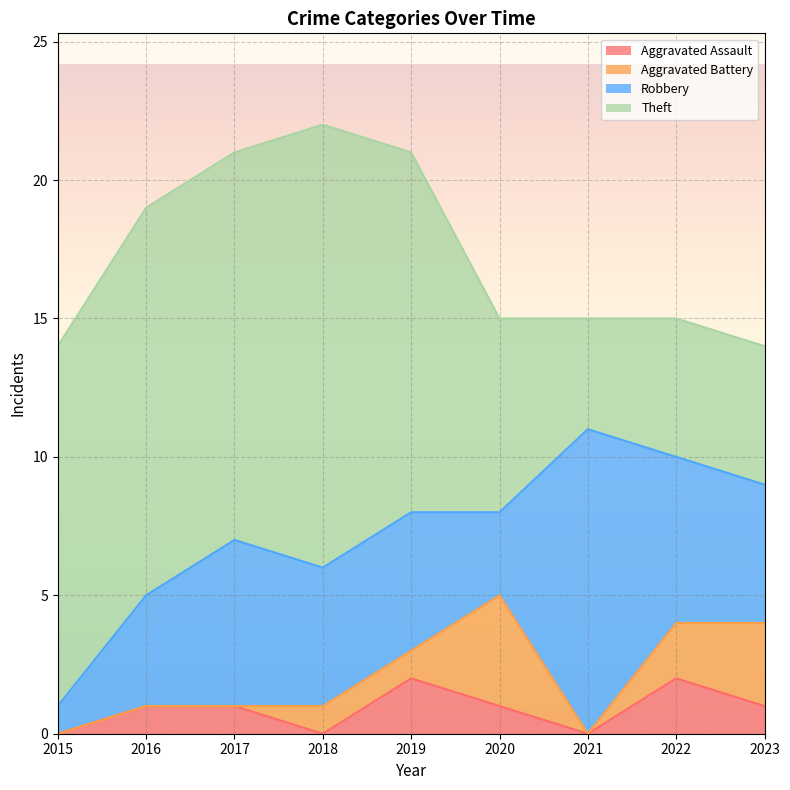

True or false: Theft and Aggravated Battery cross at least once.

False